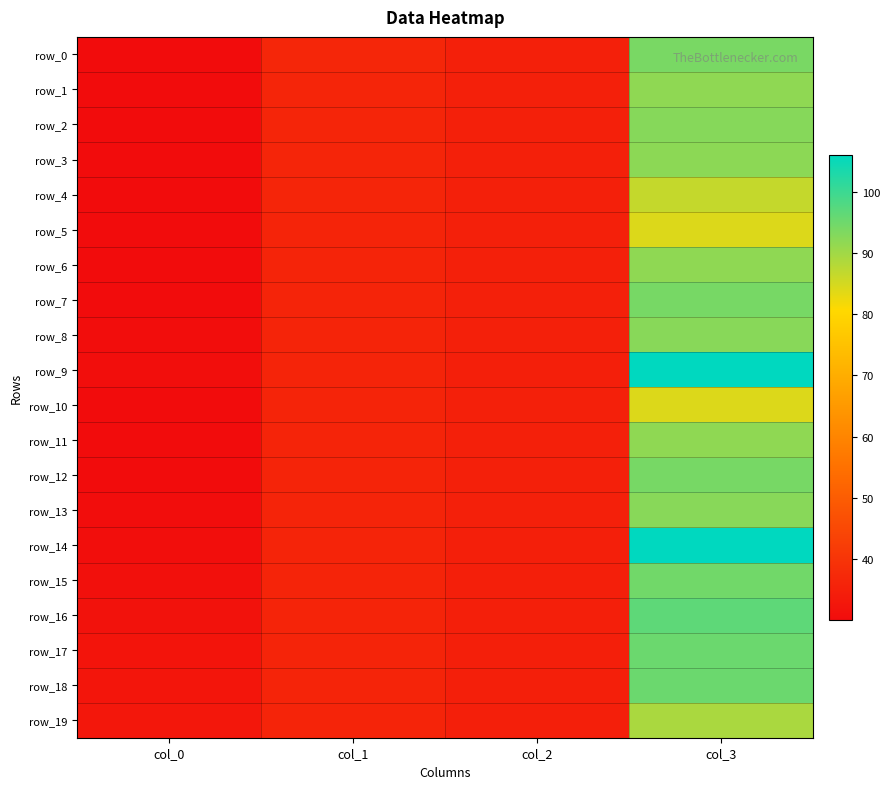

What is the difference between the maximum and minimum values in the row_0 series?

63.8